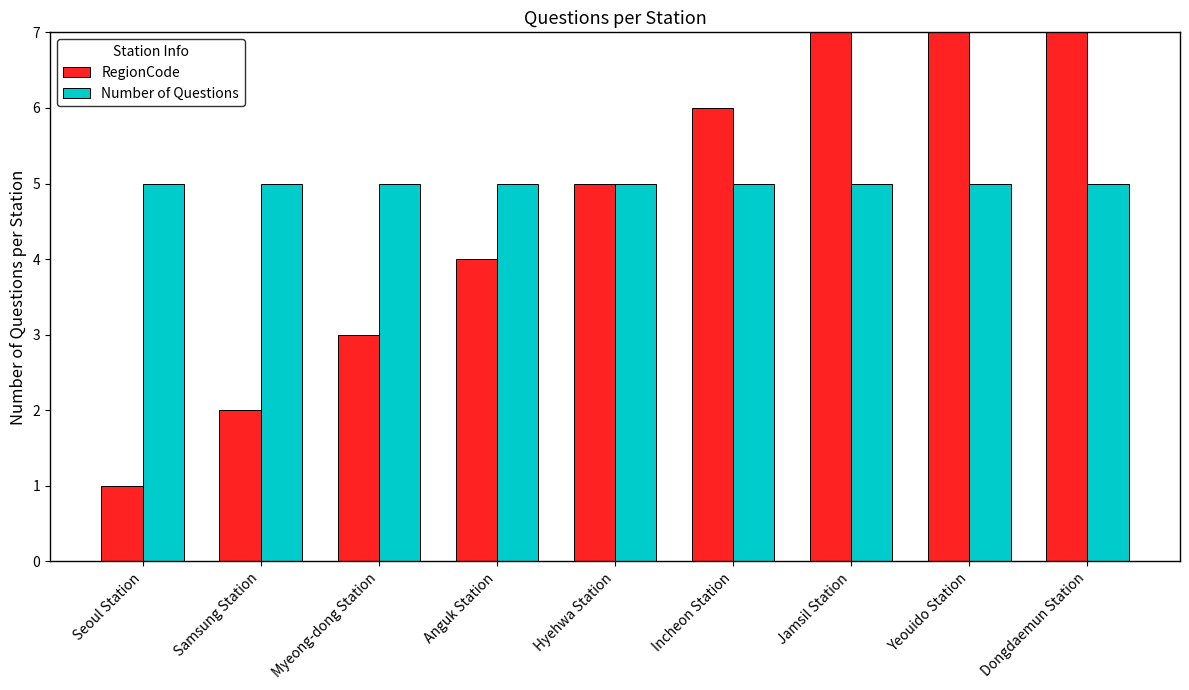

What is the maximum value shown in the chart?

9